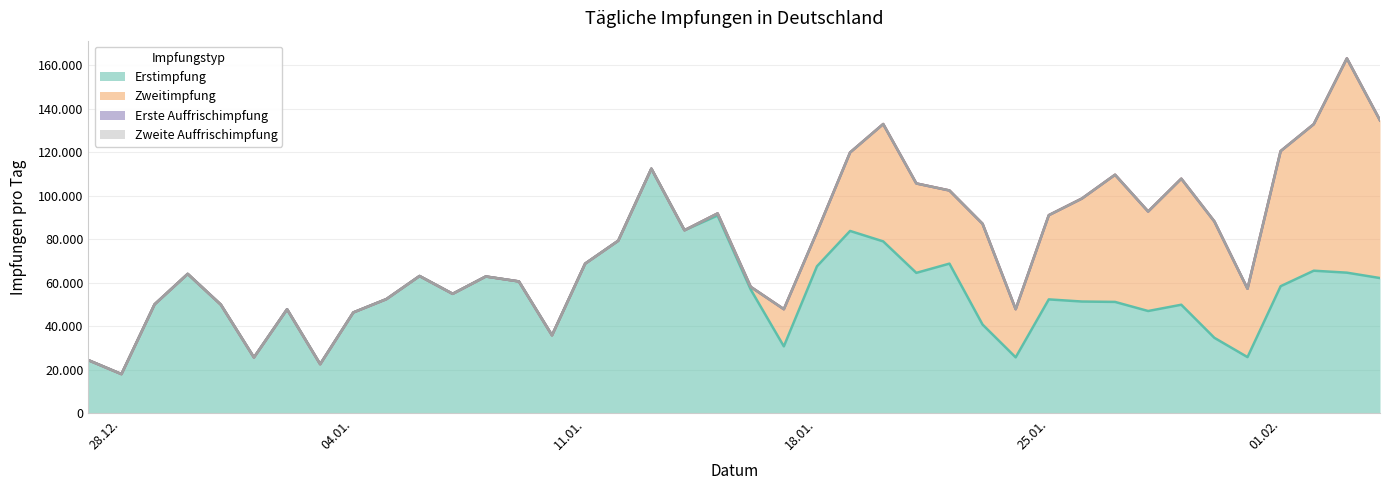

At how many categories does at least one series exceed 17826?

40